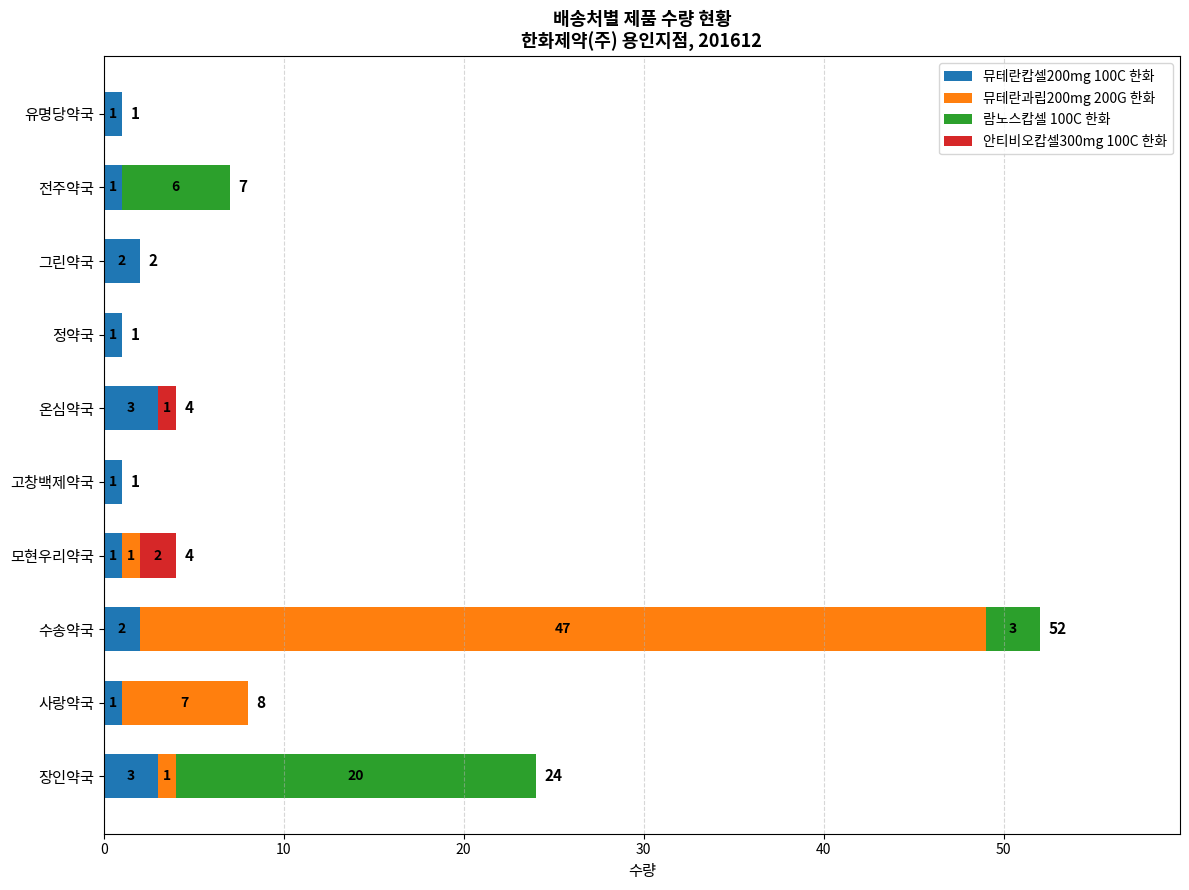

At which category is the sum across all series the highest?

수송약국